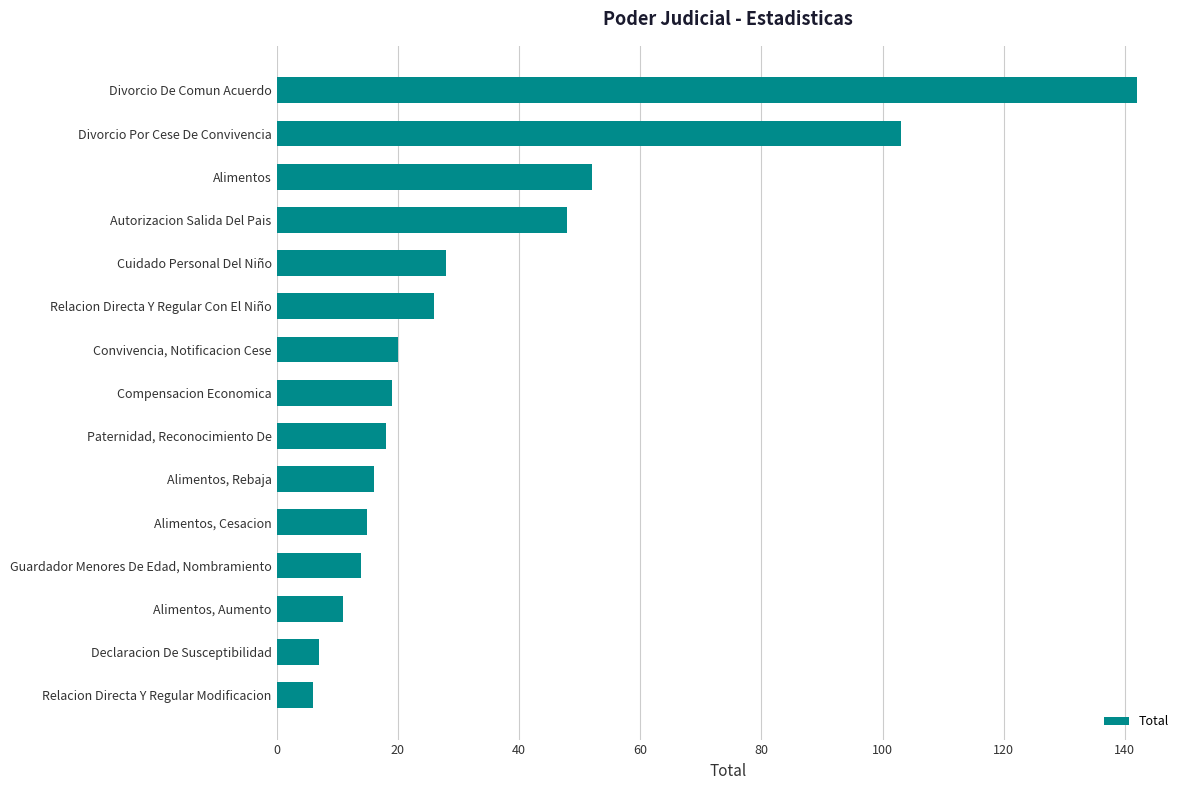

Is it true that the value at Alimentos is 52?

True